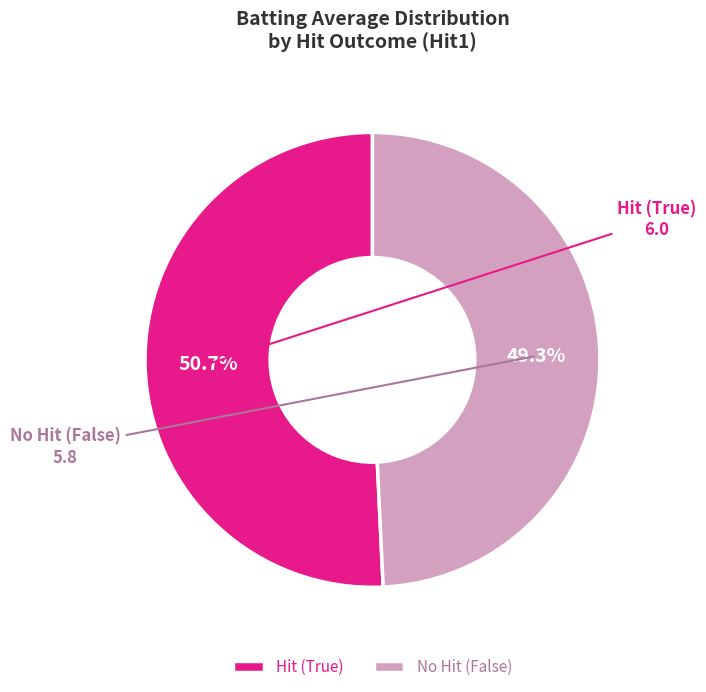

Which has a higher value, No Hit (False) or Hit (True)?

Hit (True)